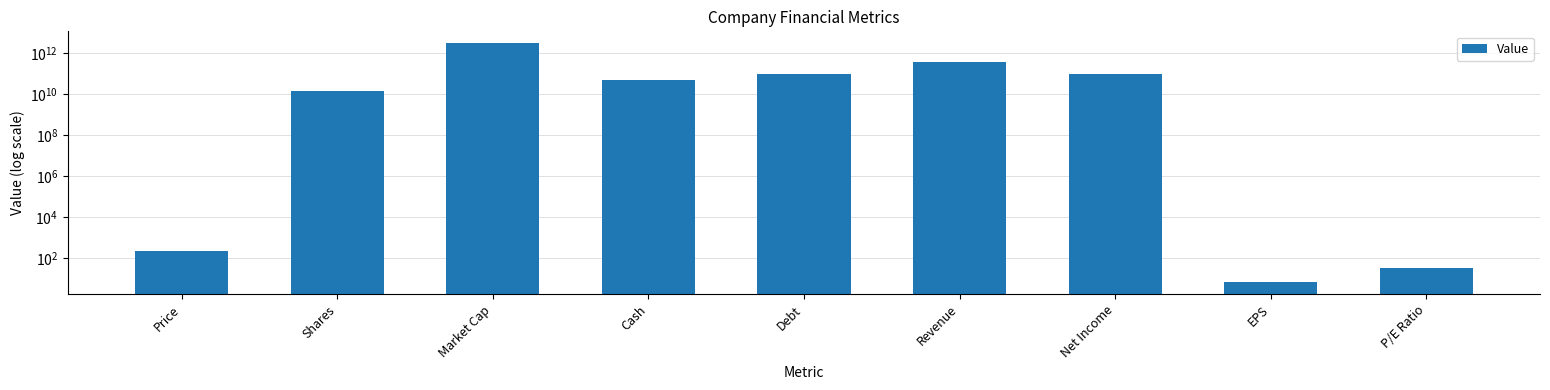

What is the sum of the values at EPS and Shares?

14935799814.4